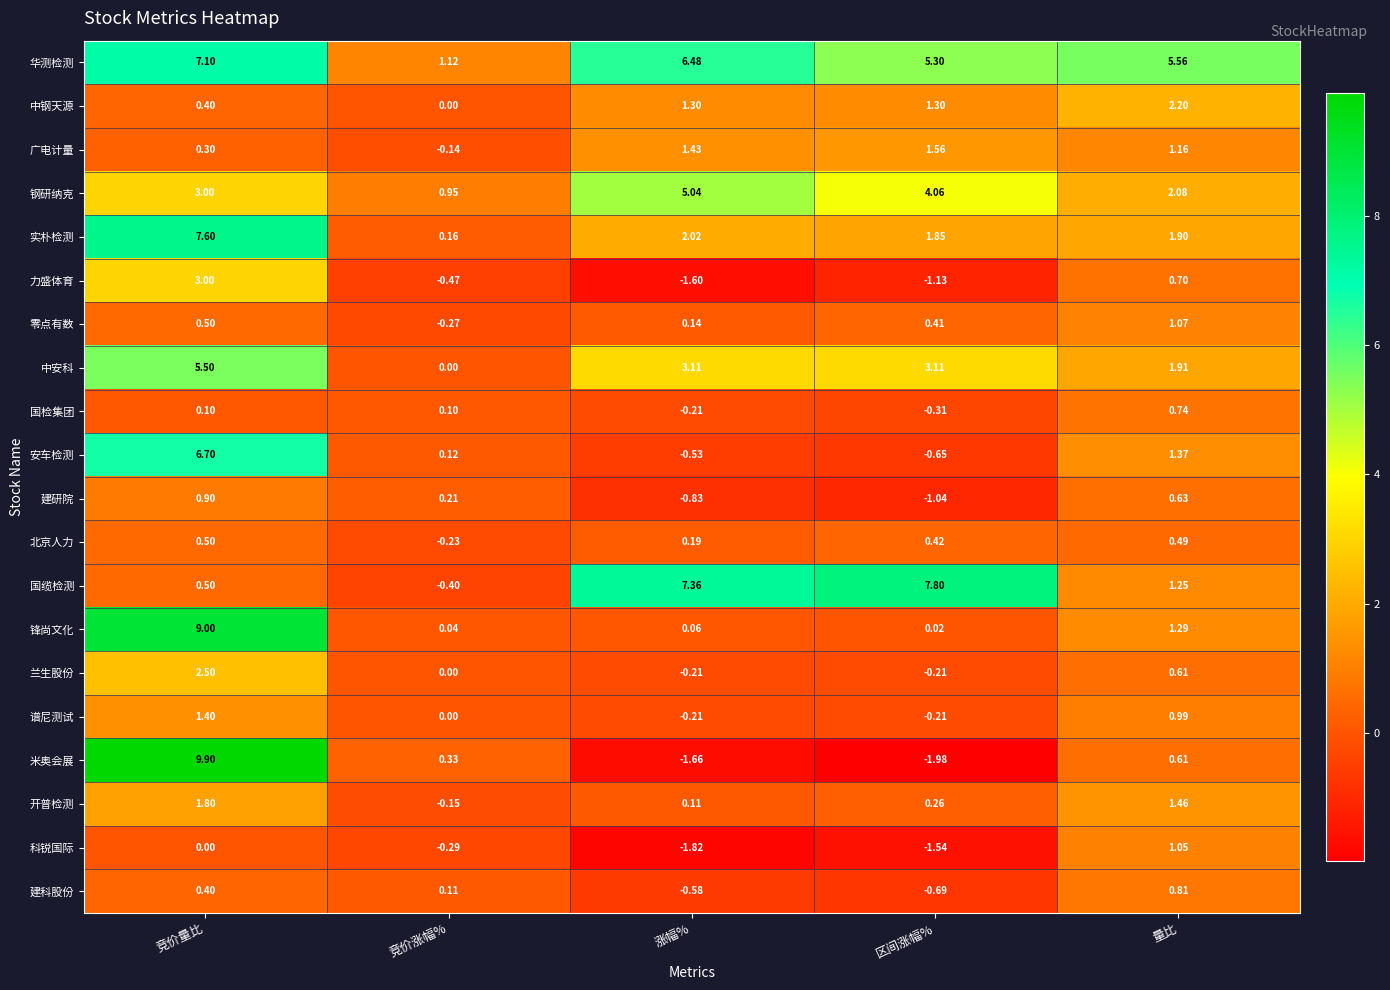

Which series has the largest total across all categories?

华测检测